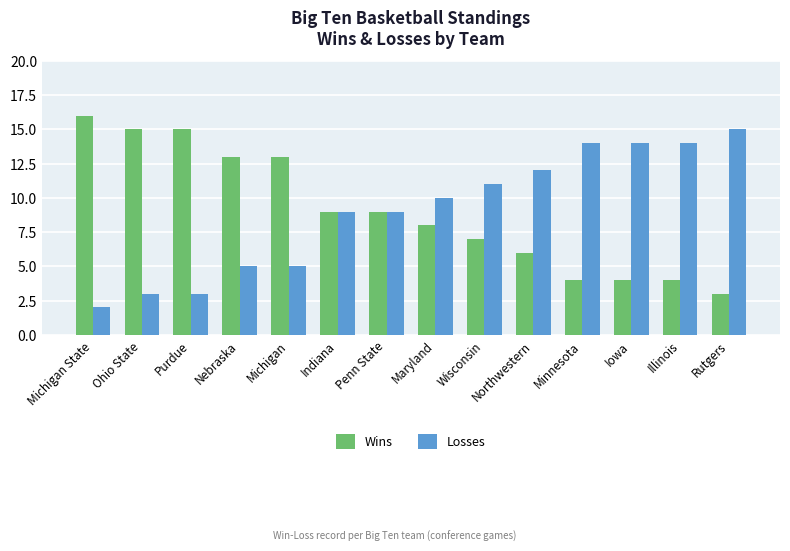

What is the difference between the second highest and second lowest values in the Losses series?

11